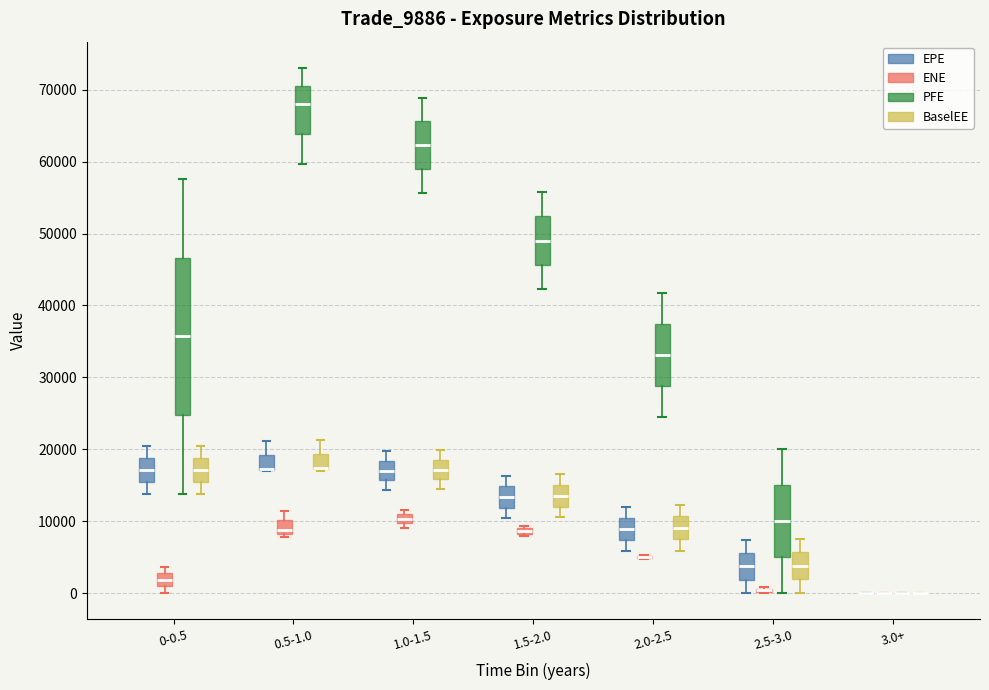

Comparing the boxes themselves (not the whiskers), which one is the tallest?

0-0.5 (PFE)